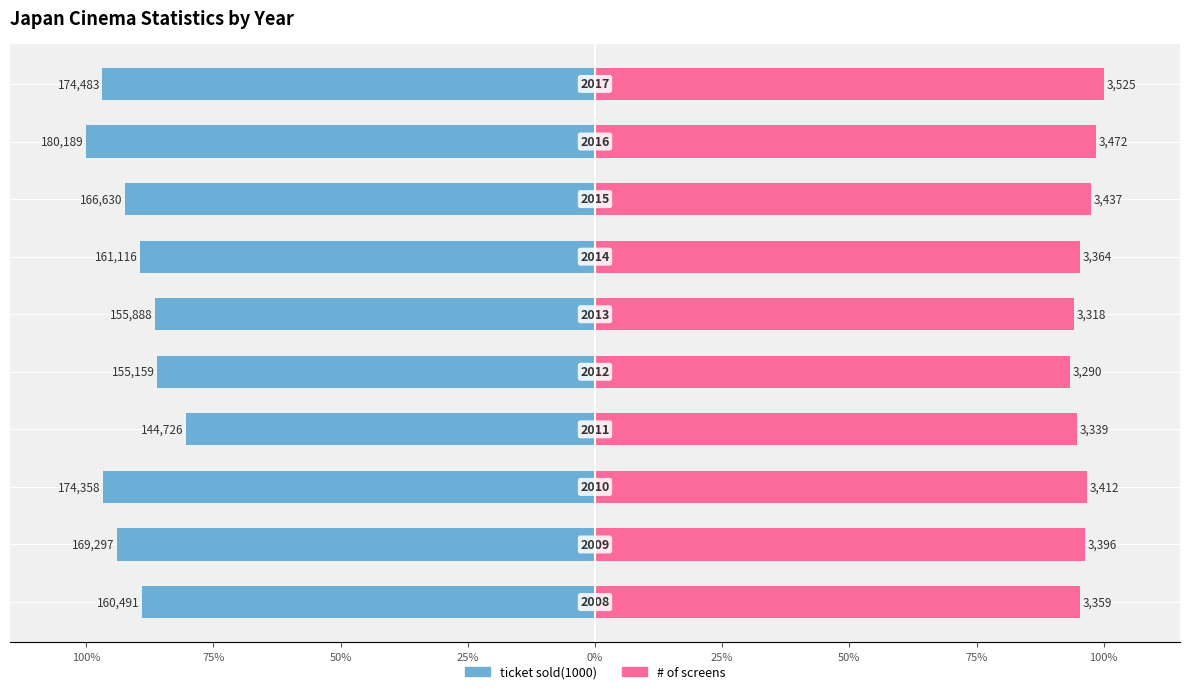

Is it true that ticket sold(1000) equals -89.4 at 50%?

True